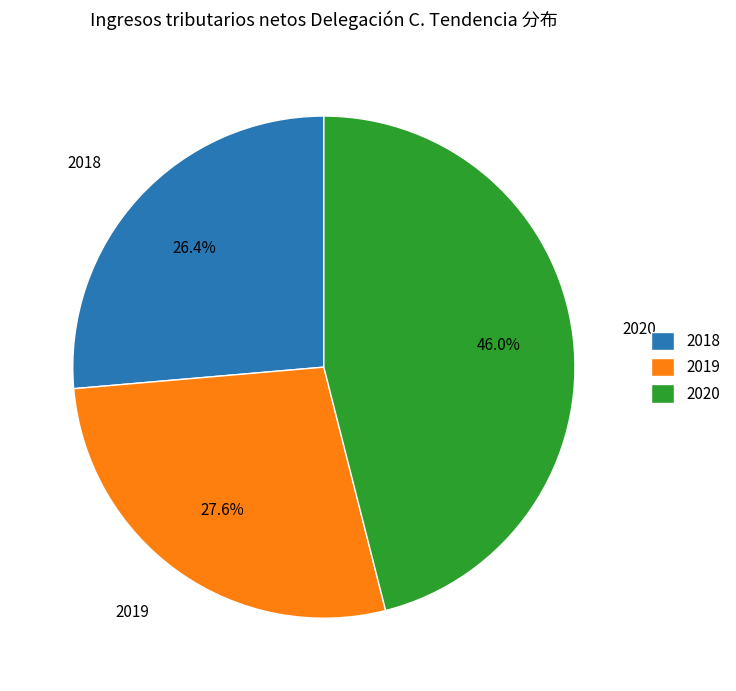

What is the total percentage of 2019 and 2020?

73.6%